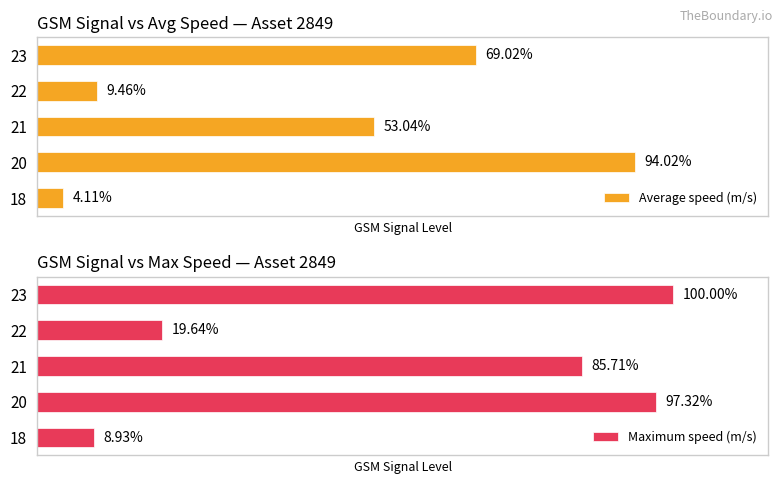

List the labels in order of Average speed (m/s) value, largest first.

20, 23, 21, 22, 18